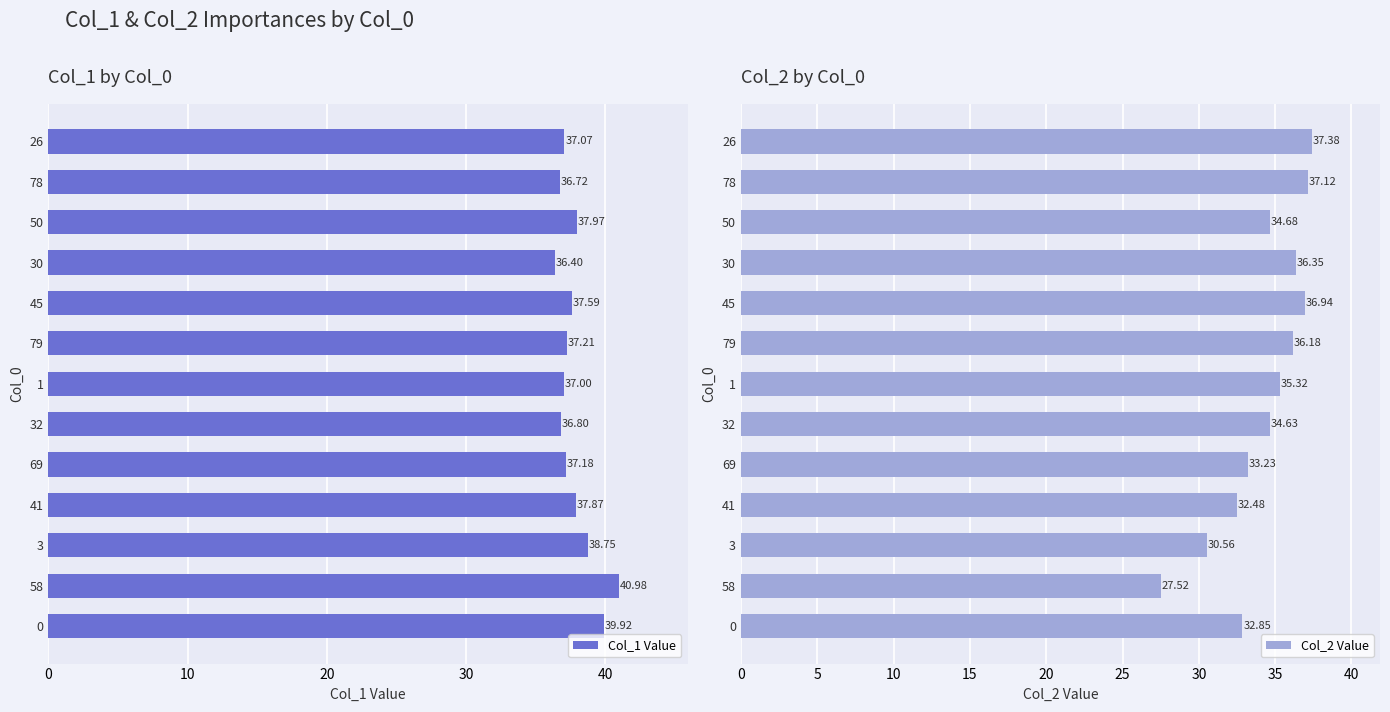

List the labels in order of Col_2 Value value, largest first.

26, 78, 45, 30, 79, 1, 50, 32, 69, 0, 41, 3, 58